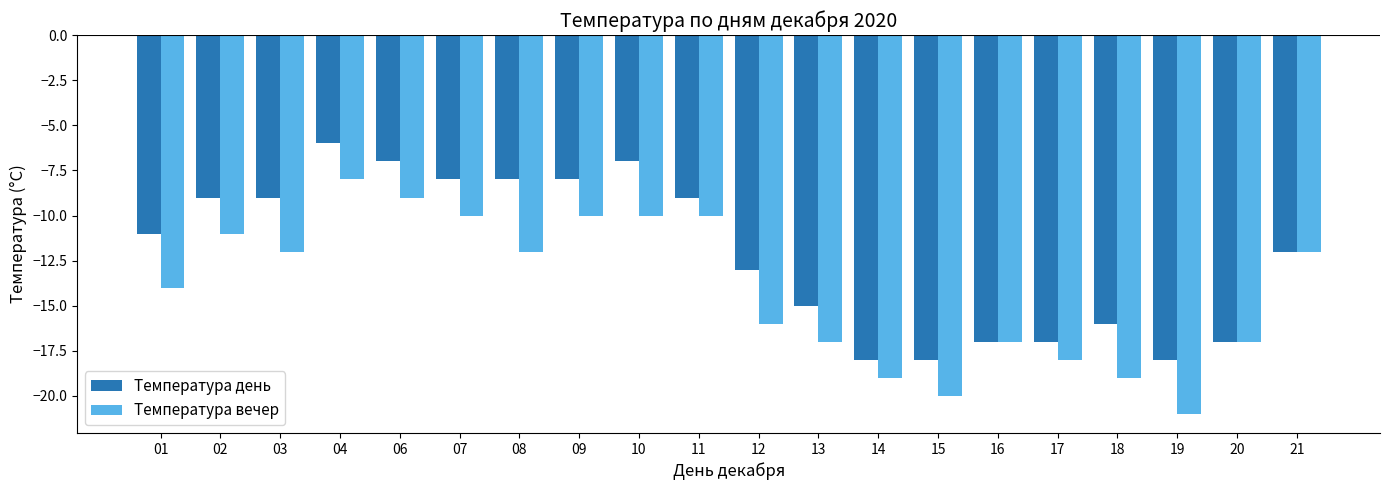

Reading left to right, list all the values displayed in this chart.

Температура день: -11	-9	-9	-6	-7	-8	-8	-8	-7	-9	-13	-15	-18	-18	-17	-17	-16	-18	-17	-12
Температура вечер: -14	-11	-12	-8	-9	-10	-12	-10	-10	-10	-16	-17	-19	-20	-17	-18	-19	-21	-17	-12